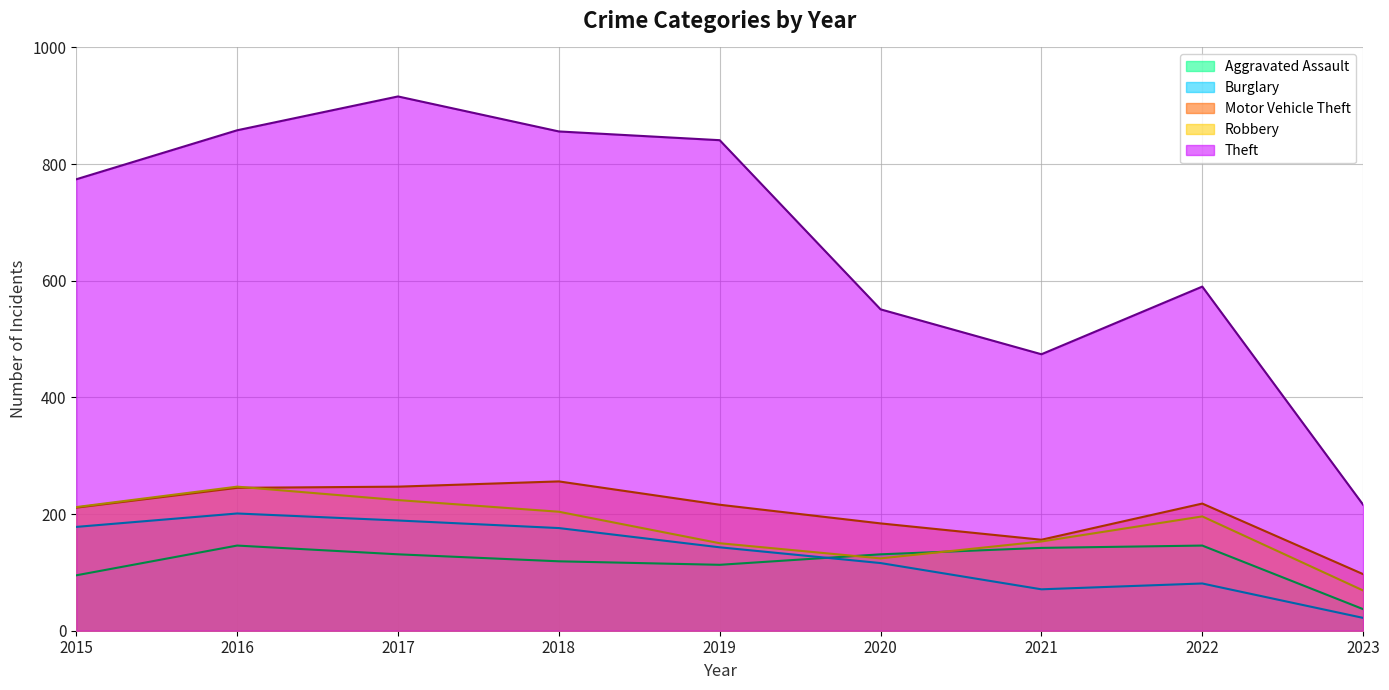

What is the difference between the maximum and minimum values in the Theft series?

700